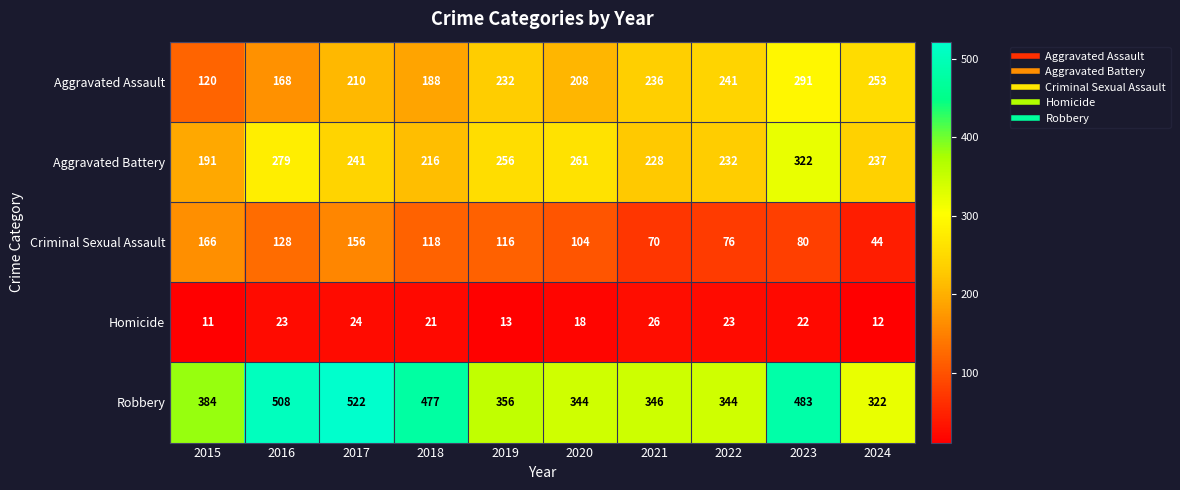

Which category has the lowest value in the Homicide series?

2015